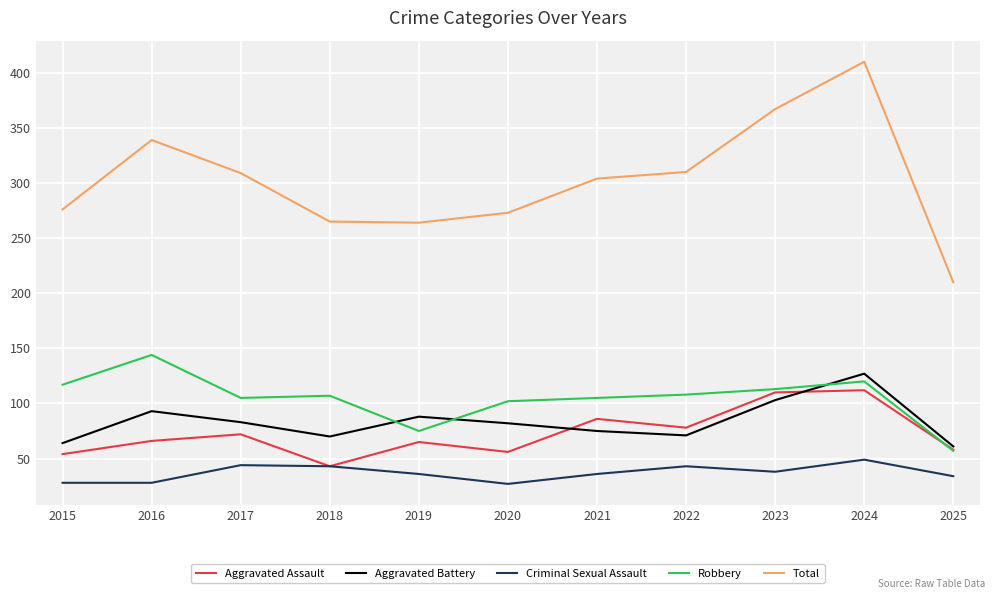

True or false: Robbery and Total cross at least once.

False